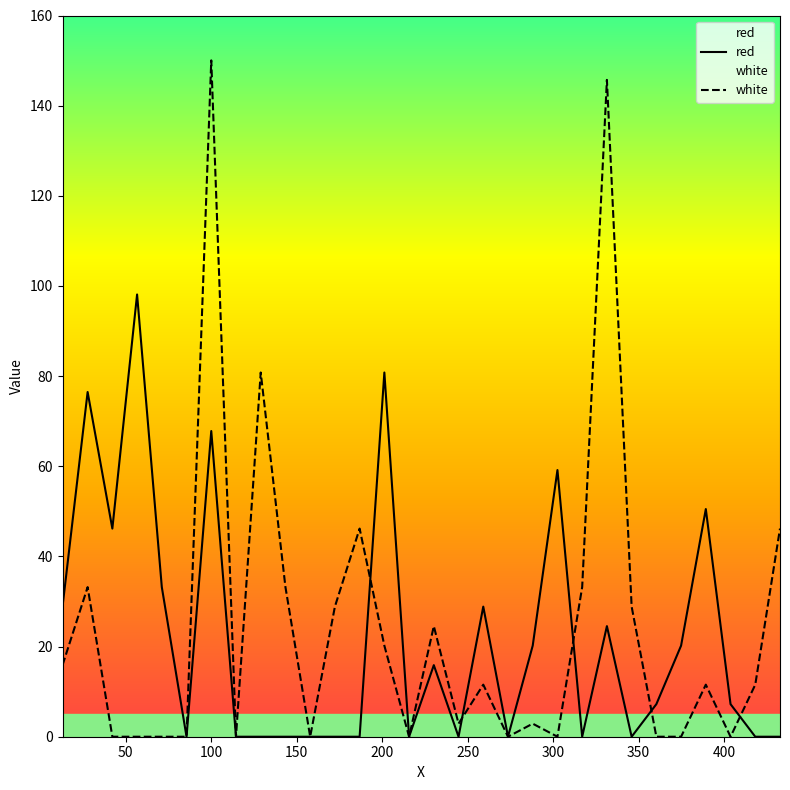

How many times do white and red cross each other?

5